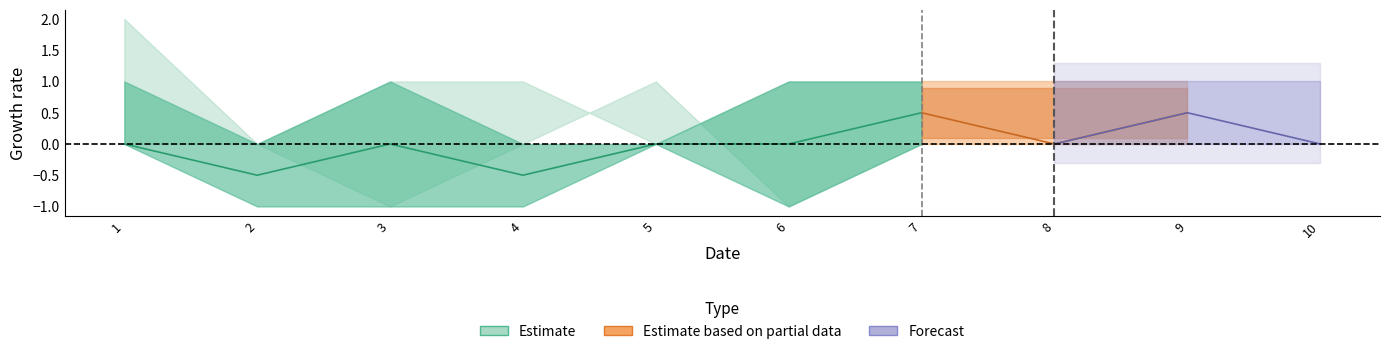

Does the chart have visible grid lines?

No